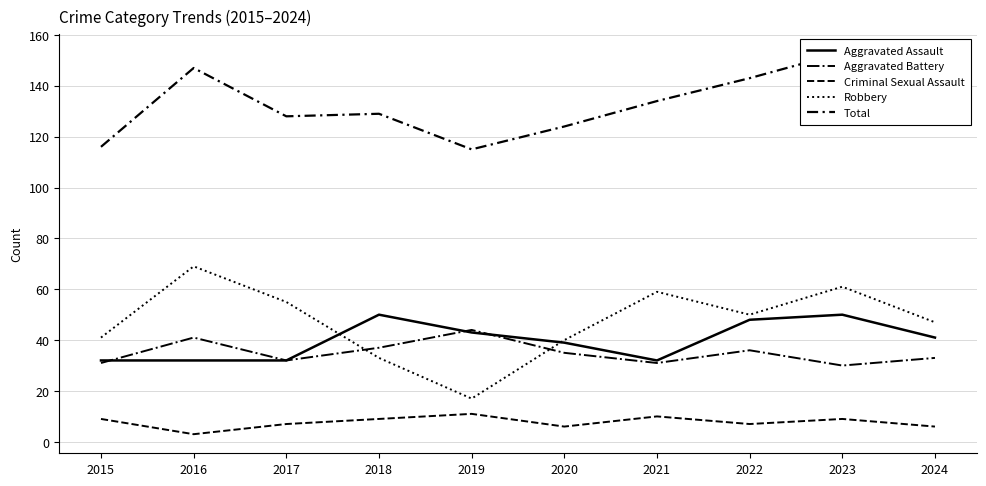

In Aggravated Assault, how many points are lower than both neighbors (excluding endpoints)?

1